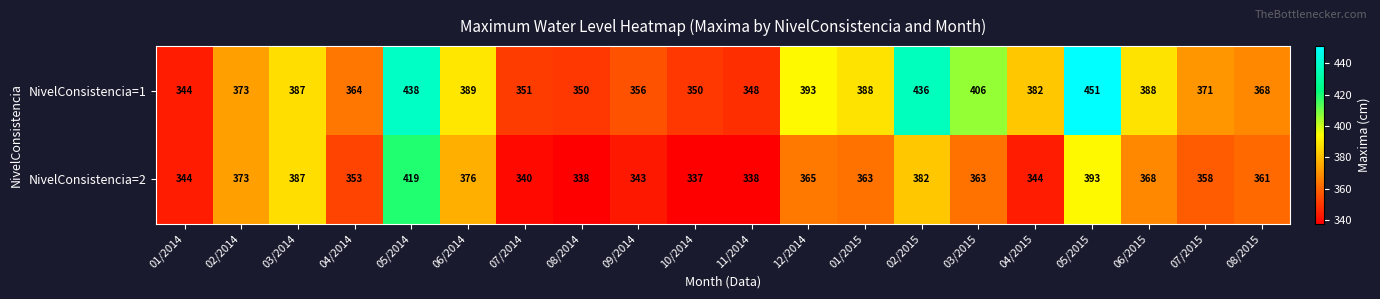

Between 05/2014 and 12/2014, which series saw the biggest shift?

NivelConsistencia=2